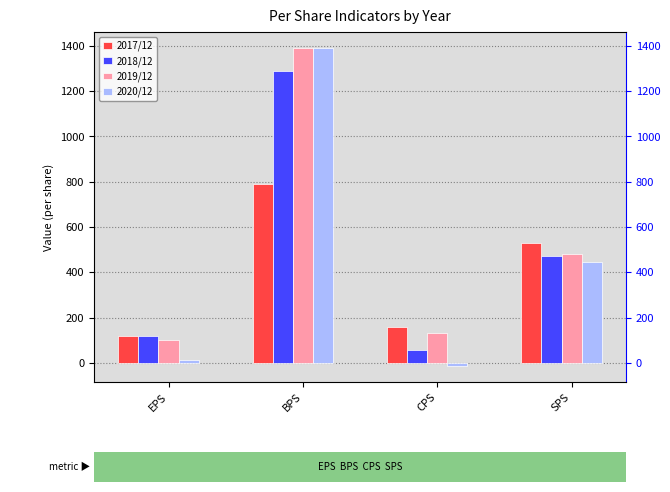

Reading right to left, list all the values displayed in this chart.

2017/12: 529	157	788	117
2018/12: 472	59	1290	121
2019/12: 479	132	1389	102
2020/12: 446	-14	1391	14